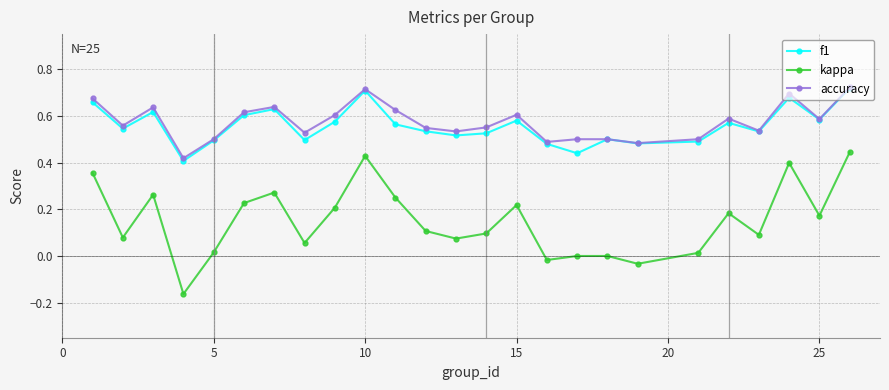

Which series has the widest spread of values?

kappa